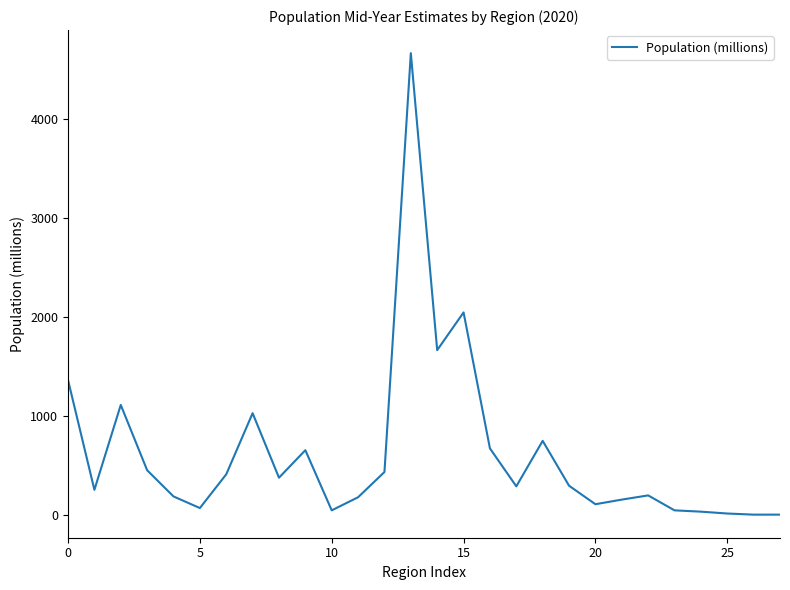

What is the difference between the maximum and minimum values?

4663.8